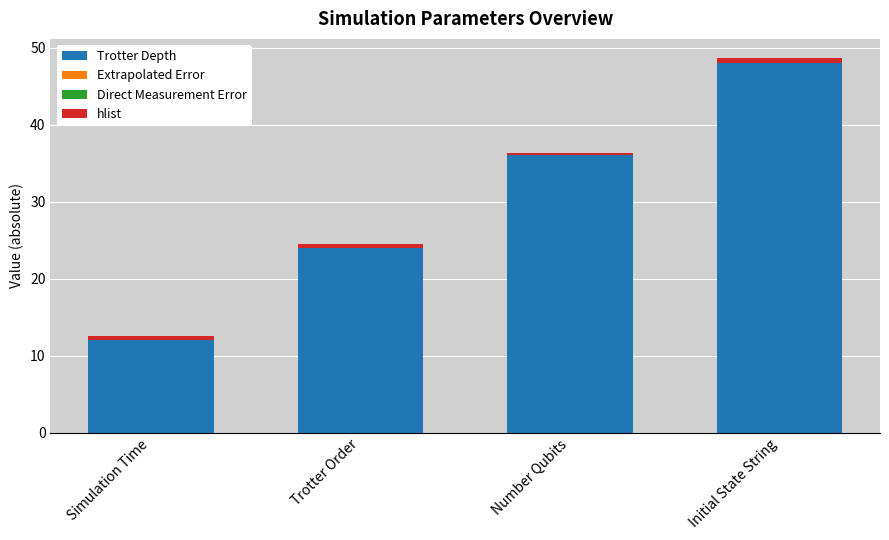

How many Trotter Depth values are between 24 and 48?

3